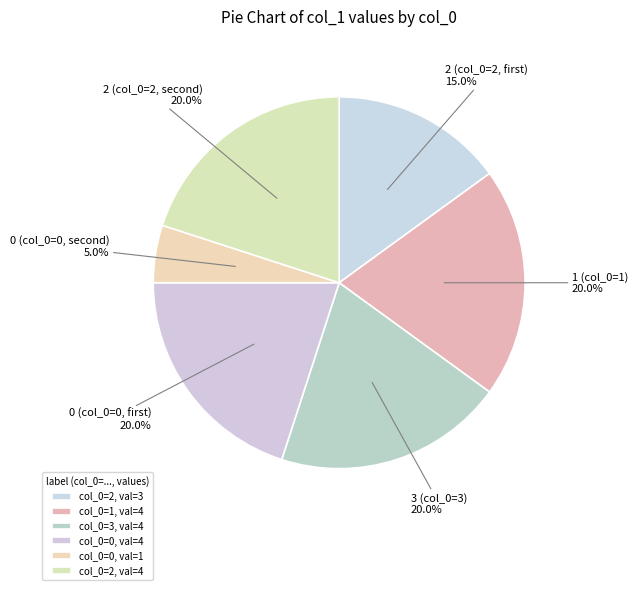

How many slices are in this pie chart?

6